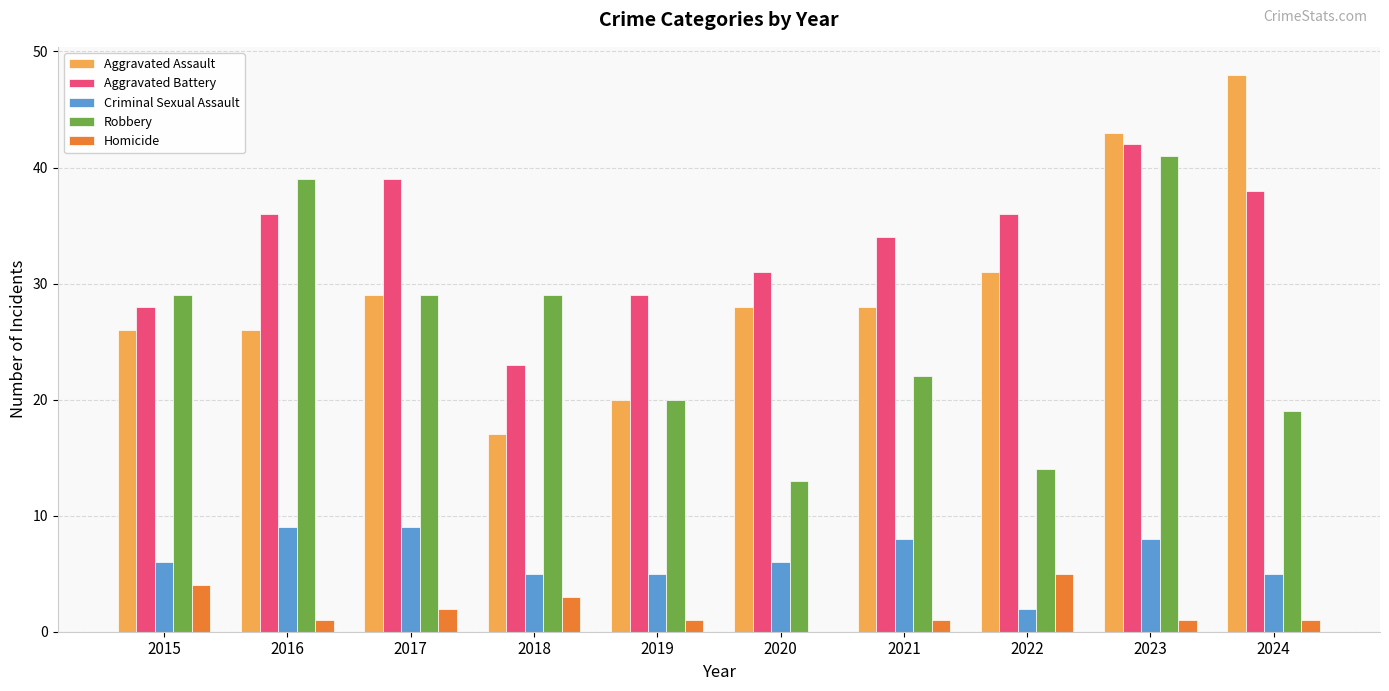

Reading right to left, transcribe all the data shown in this chart.

Aggravated Assault: 2024=48	2023=43	2022=31	2021=28	2020=28	2019=20	2018=17	2017=29	2016=26	2015=26
Aggravated Battery: 2024=38	2023=42	2022=36	2021=34	2020=31	2019=29	2018=23	2017=39	2016=36	2015=28
Criminal Sexual Assault: 2024=5	2023=8	2022=2	2021=8	2020=6	2019=5	2018=5	2017=9	2016=9	2015=6
Robbery: 2024=19	2023=41	2022=14	2021=22	2020=13	2019=20	2018=29	2017=29	2016=39	2015=29
Homicide: 2024=1	2023=1	2022=5	2021=1	2020=0	2019=1	2018=3	2017=2	2016=1	2015=4